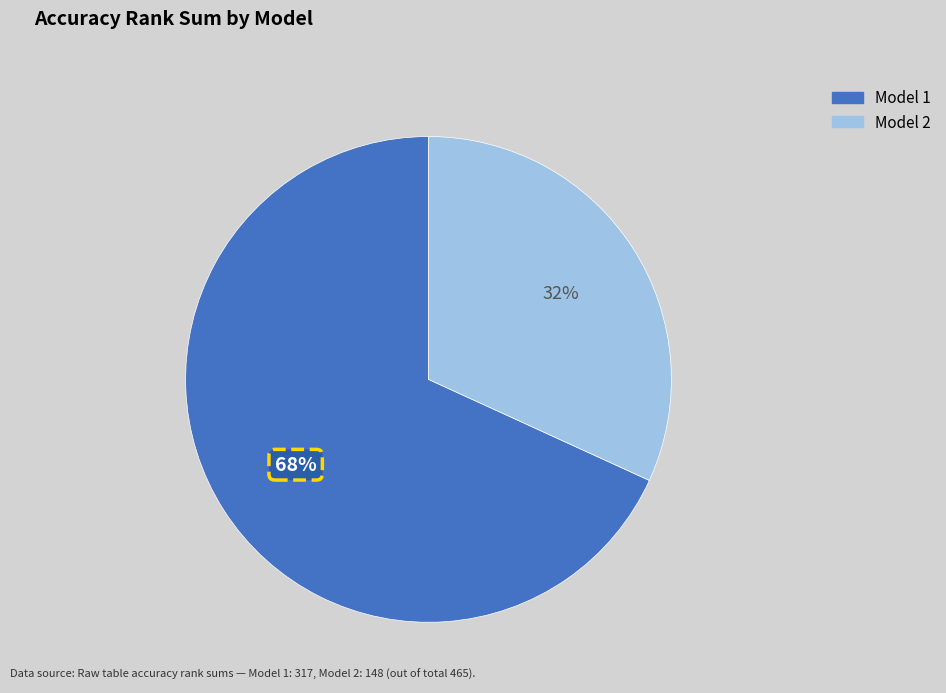

Does any single category account for the majority?

Yes